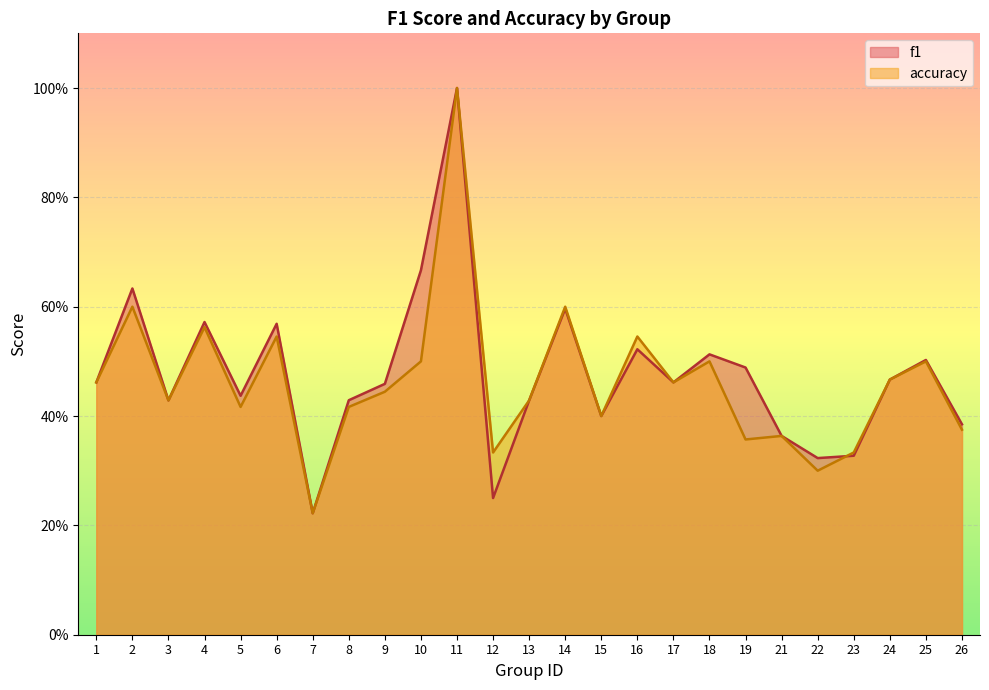

What are all the series names shown in the legend?

f1, accuracy